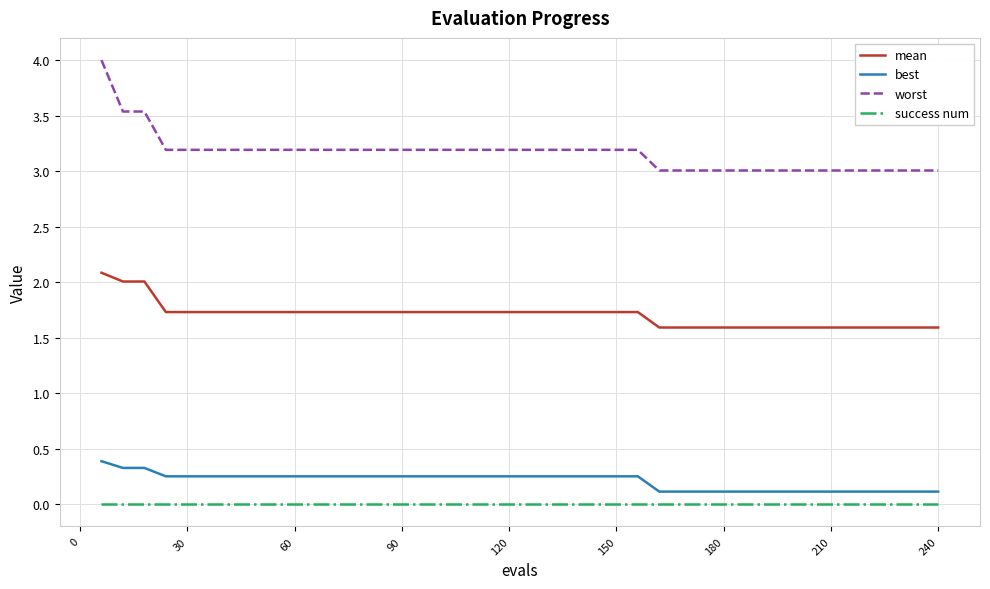

Which series has the largest total across all categories?

worst